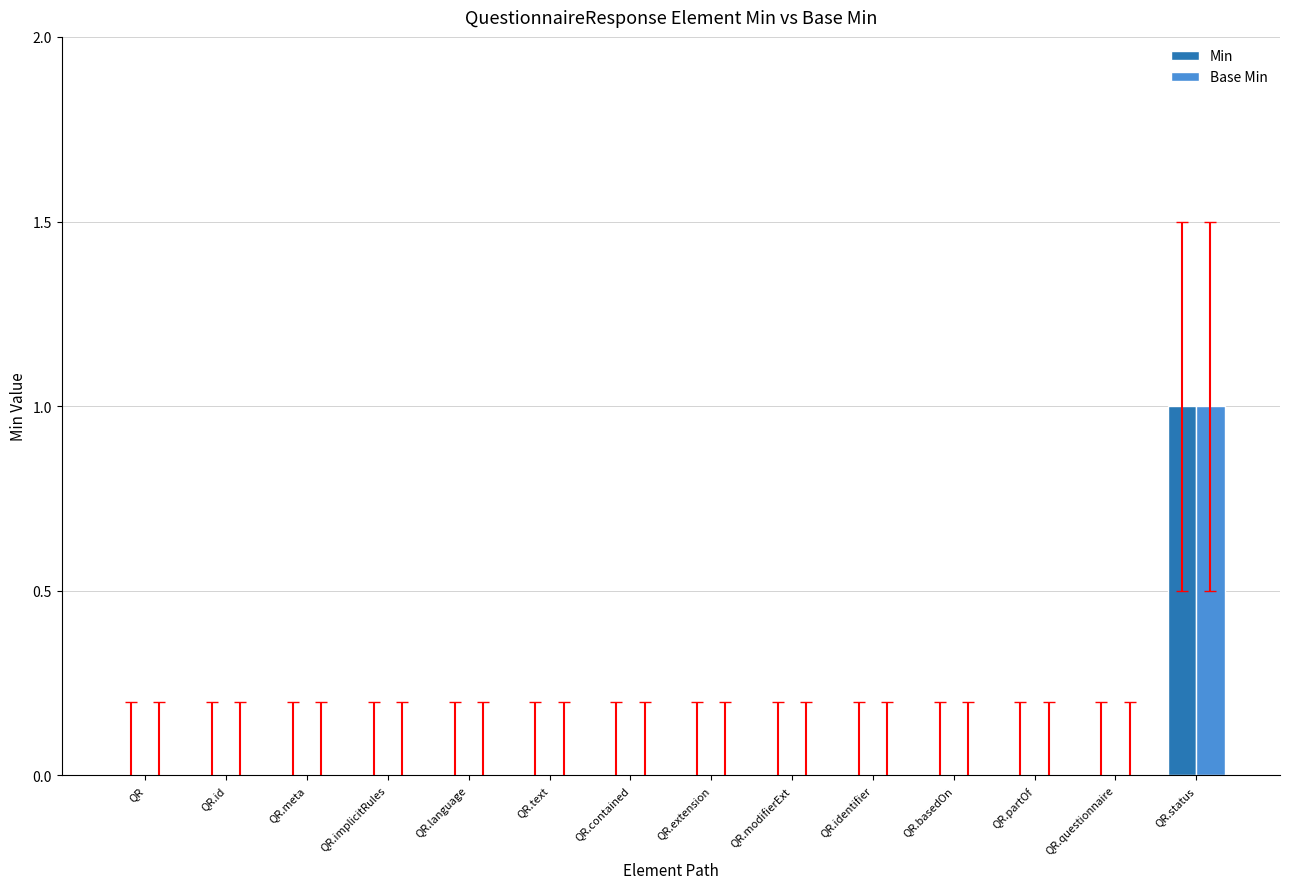

Reading right to left, transcribe all the data shown in this chart.

Min: 1	0	0	0	0	0	0	0	0	0	0	0	0	0
Base Min: 1	0	0	0	0	0	0	0	0	0	0	0	0	0